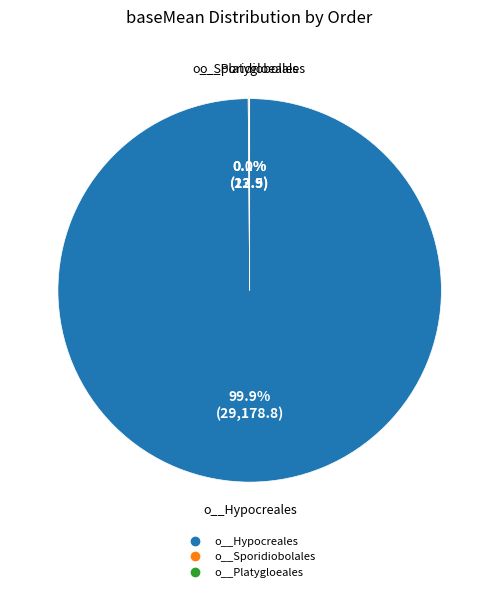

Which category has the biggest portion of the pie?

o__Hypocreales